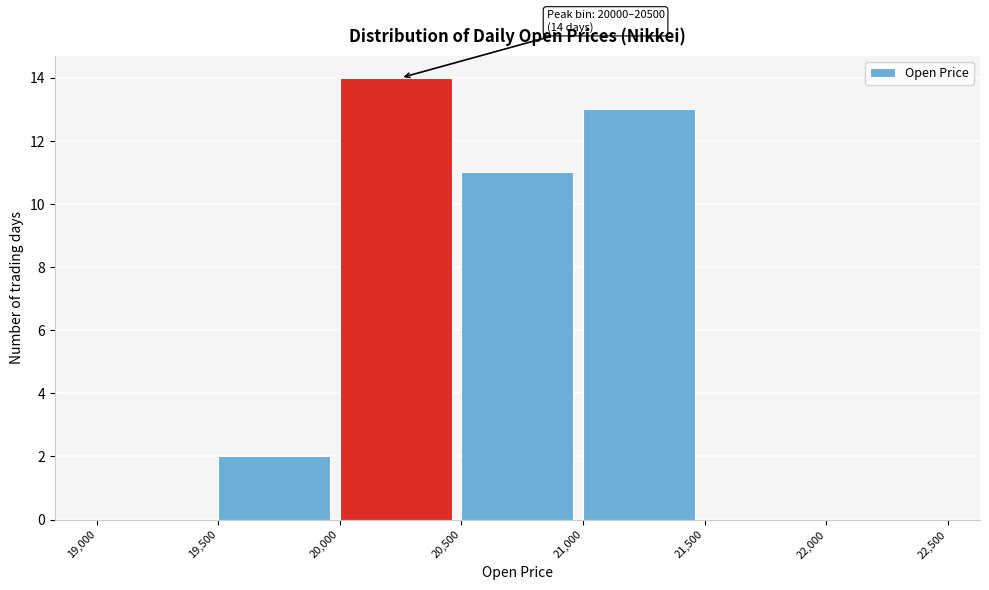

Over which range of the x-axis is the bar tallest?

20,000 to 20,500